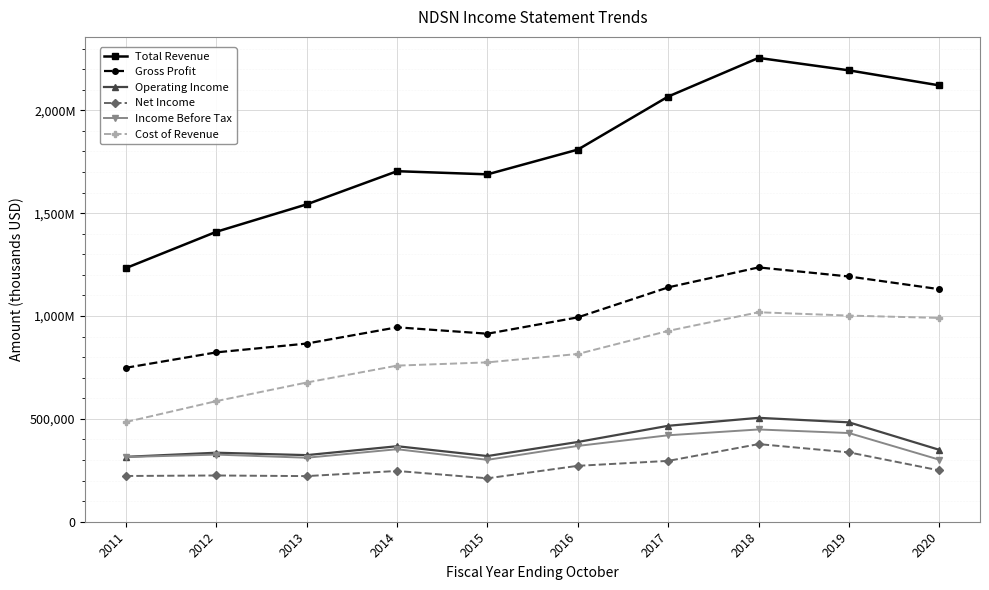

The Net Income series shows 221800 at 2013. True or false?

True